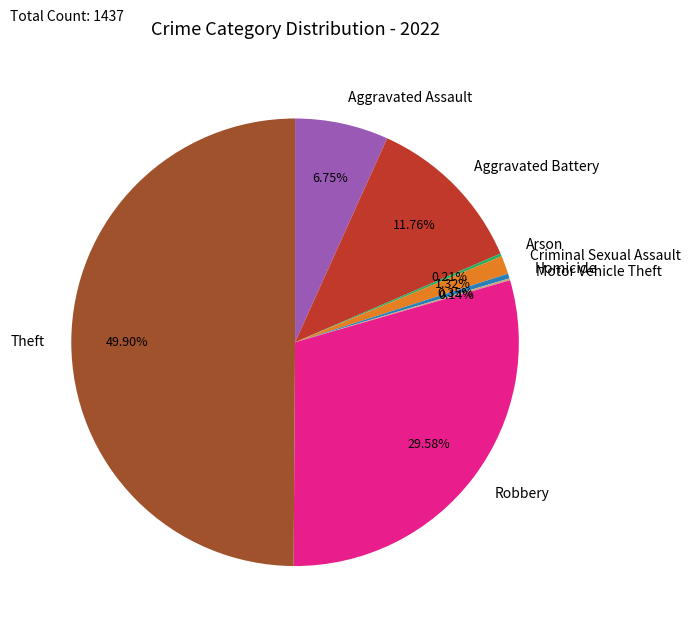

The Robbery slice represents 30% of the pie. True or false?

True